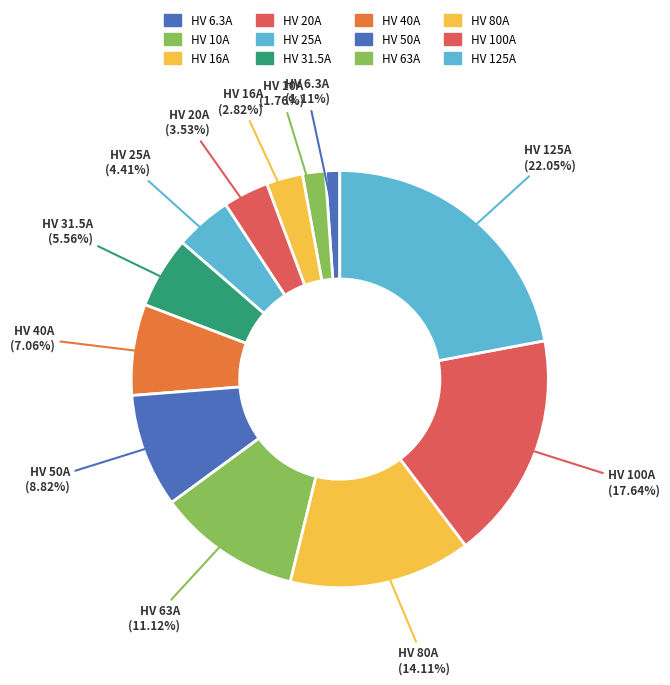

To the nearest percent, what portion does HV 40A represent?

7%